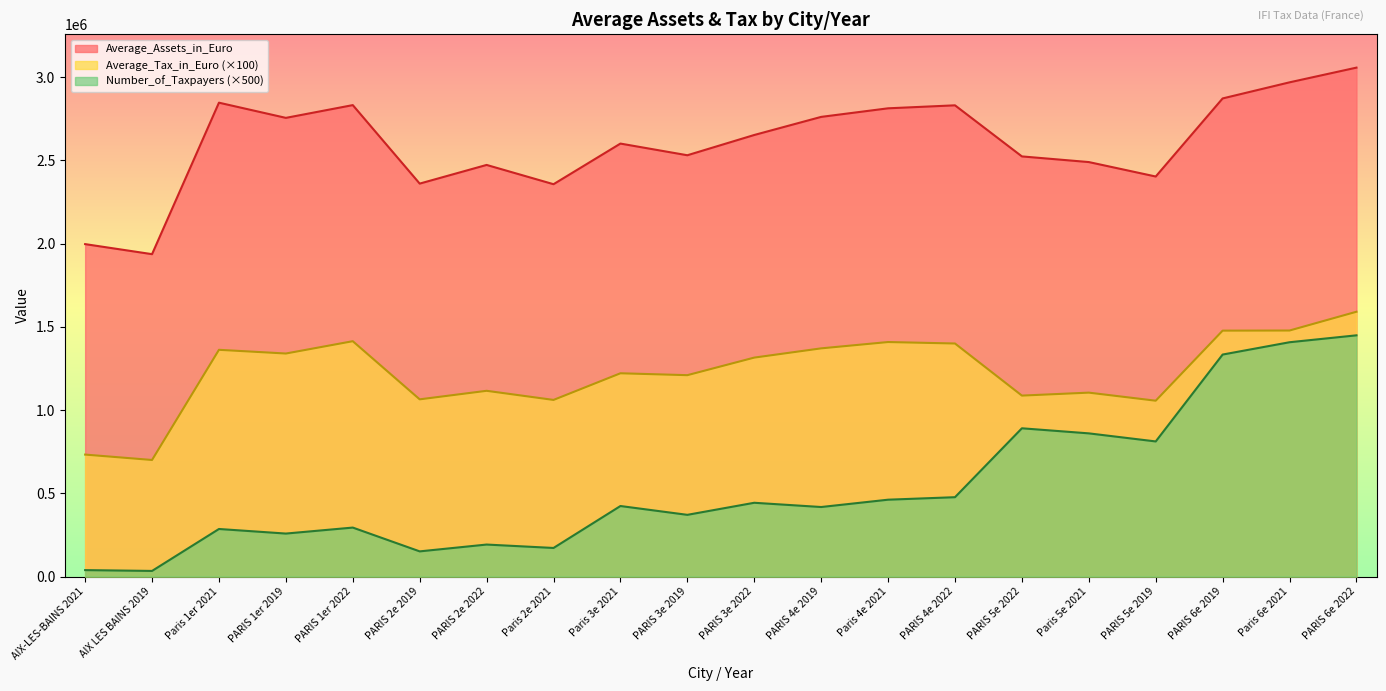

Count the number of data series in this chart.

3